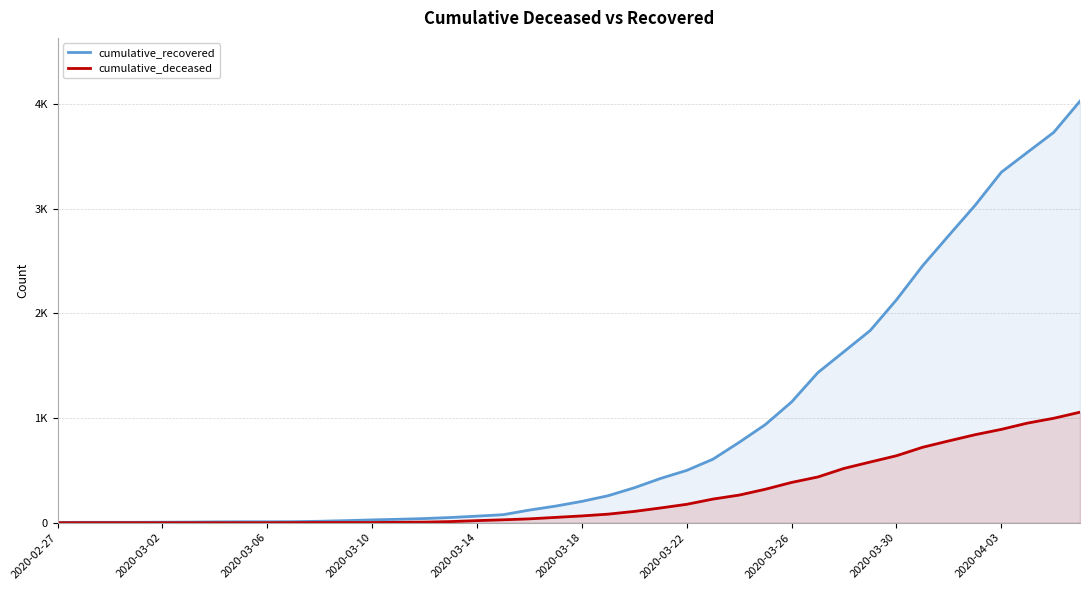

Rank the series by their maximum value, from lowest to highest.

cumulative_deceased, cumulative_recovered